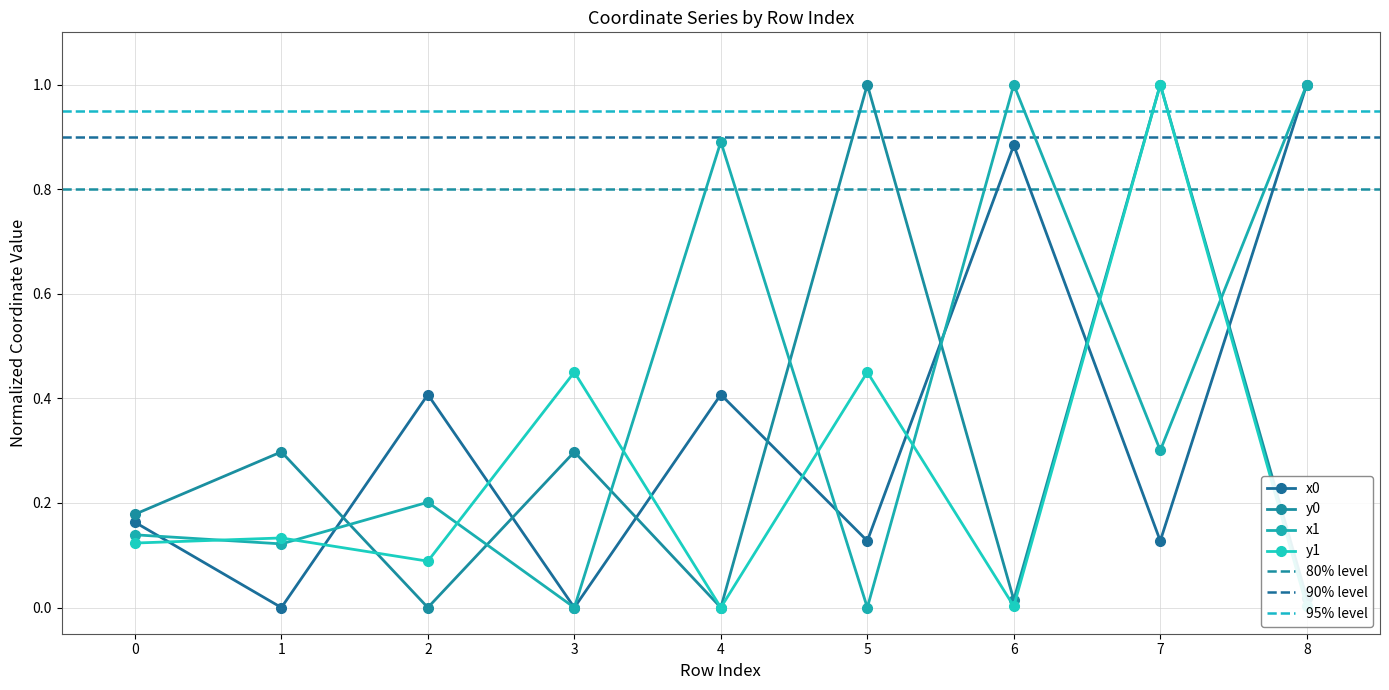

What is the sum of the x1 values at 4 and 5?

0.9